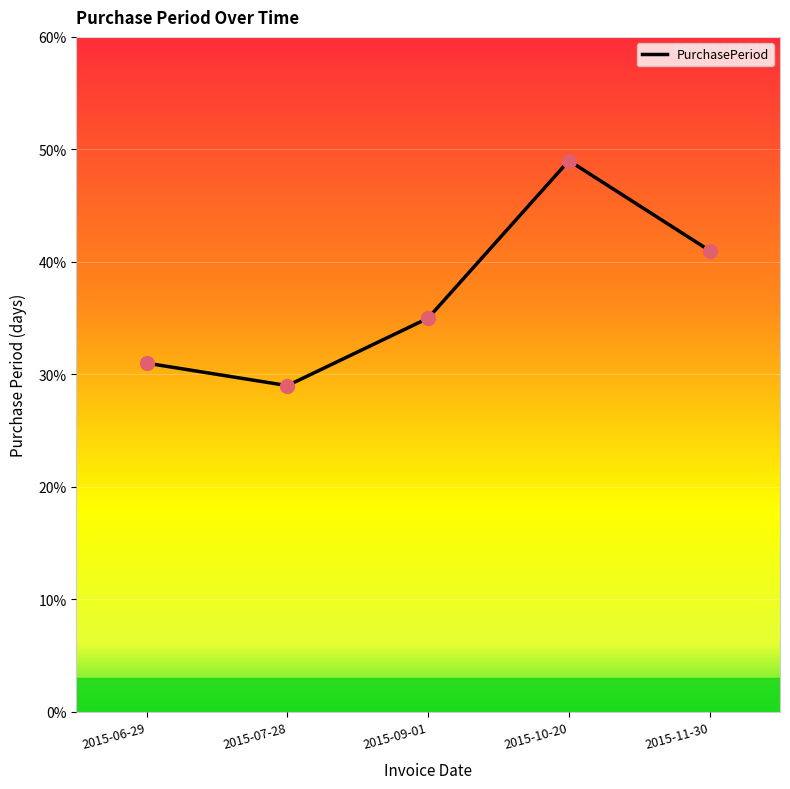

Which has a higher value, 2015-07-28 or 2015-09-01?

2015-09-01